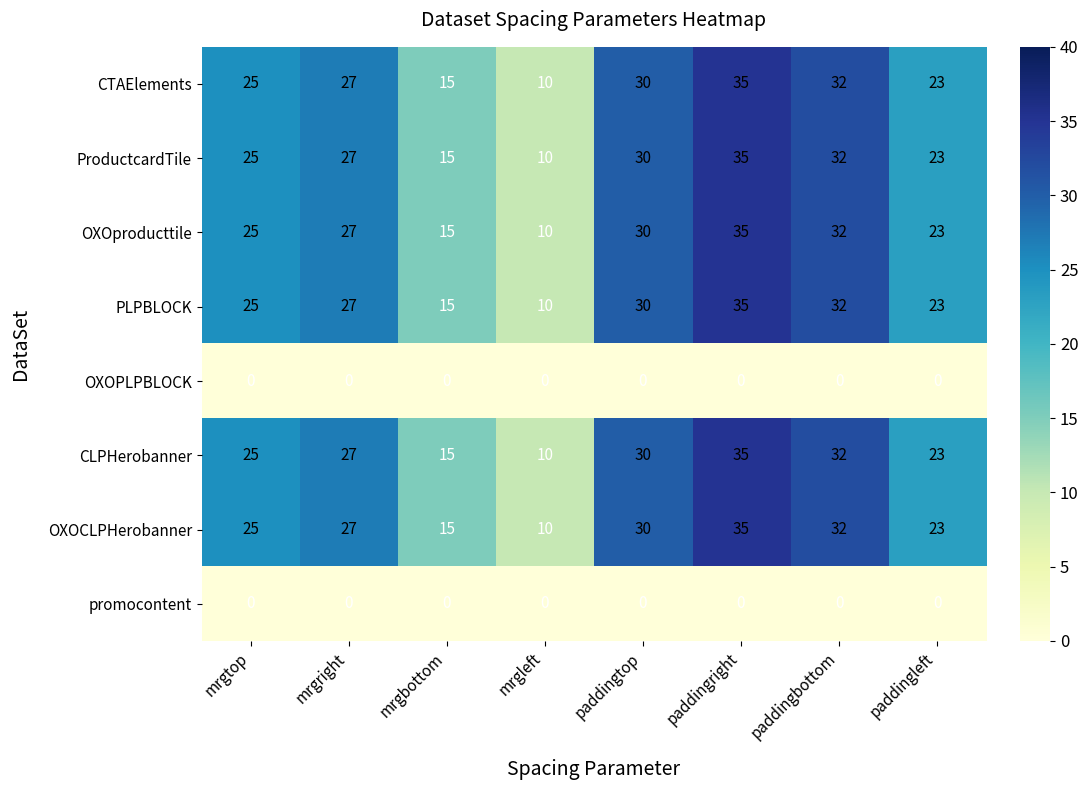

List the labels in order of ProductcardTile value, largest first.

paddingright, paddingbottom, paddingtop, mrgright, mrgtop, paddingleft, mrgbottom, mrgleft